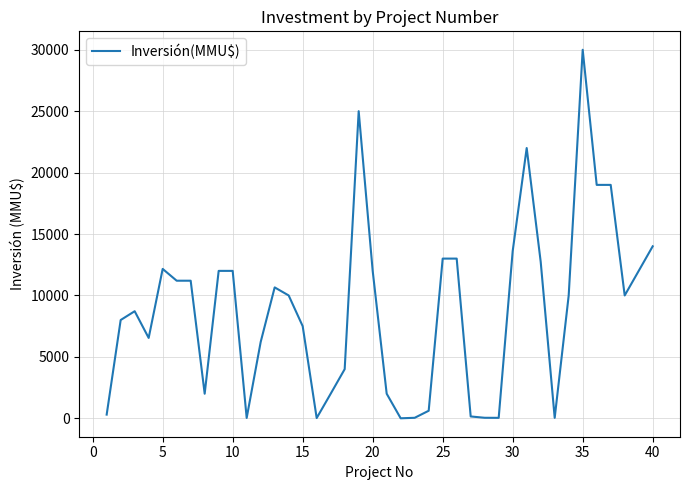

What is the difference between the maximum and minimum values?

30000